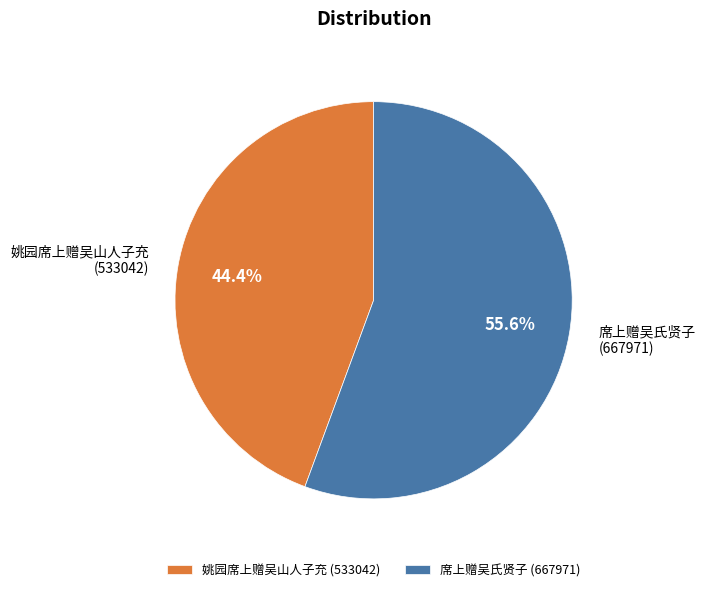

To the nearest percent, what percentage of the pie is 姚园席上赠吴山人子充?

44%